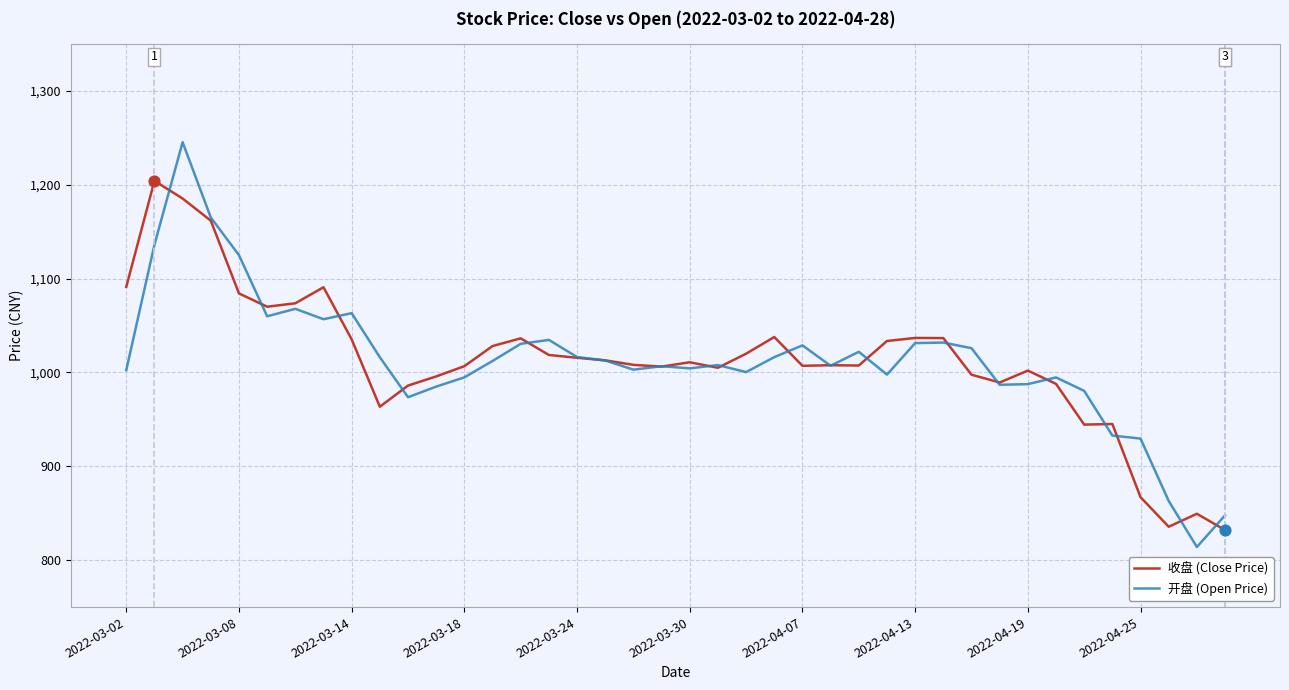

What is the smallest value displayed?

814.0